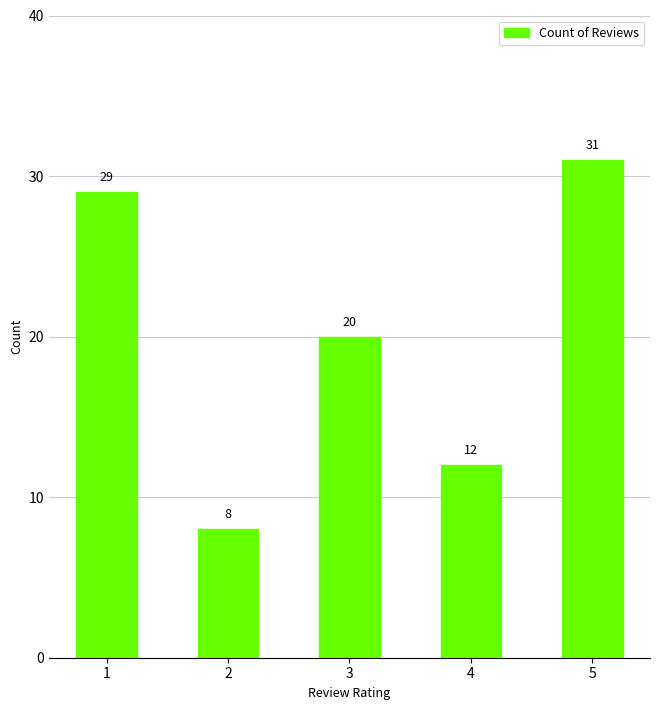

What is the maximum value shown in the chart?

31